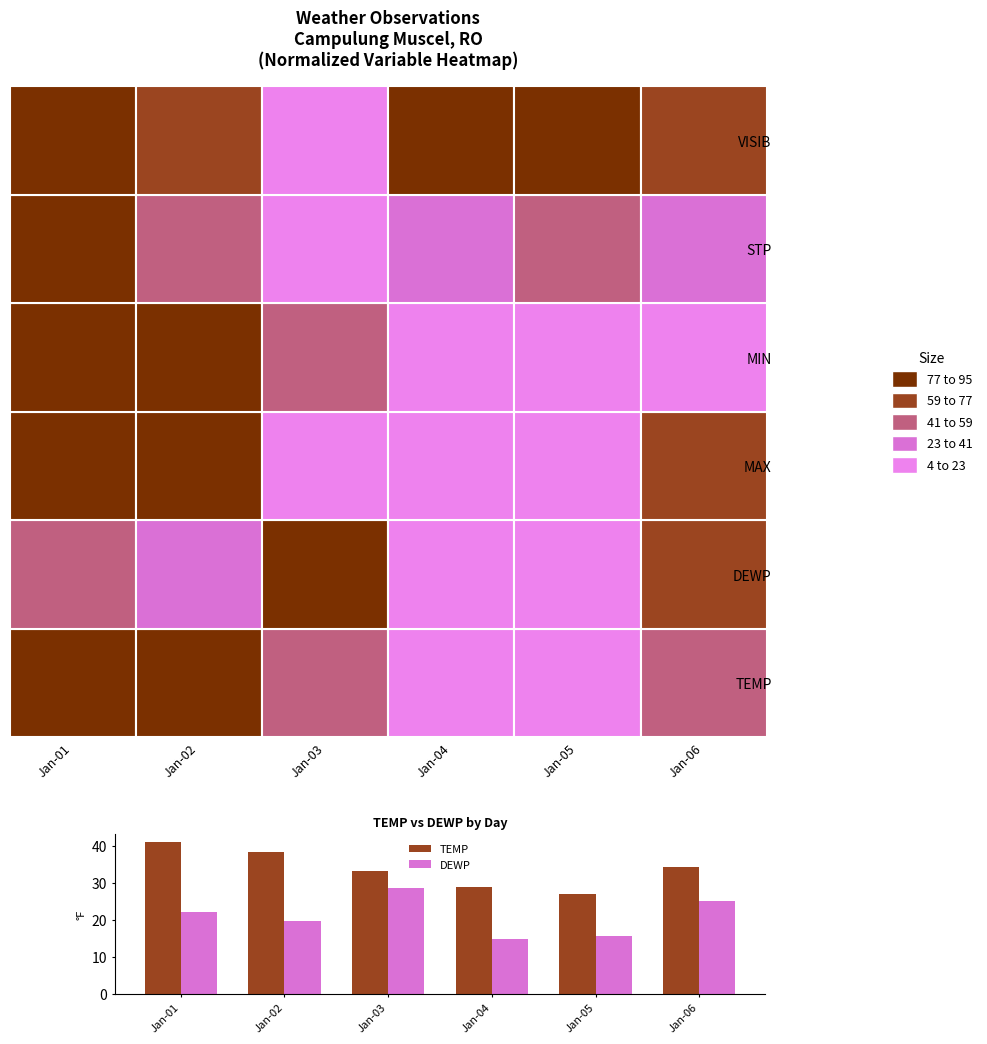

What is the difference between the DEWP values at Jan-06 and Jan-03?

3.6